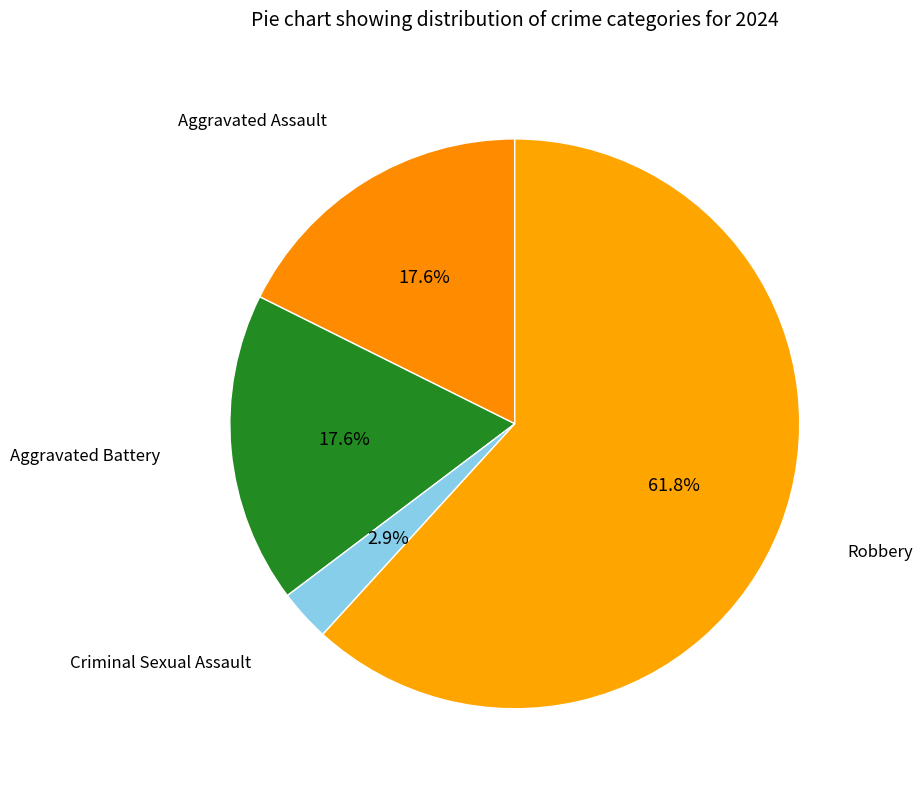

How many segments does this pie chart have?

4